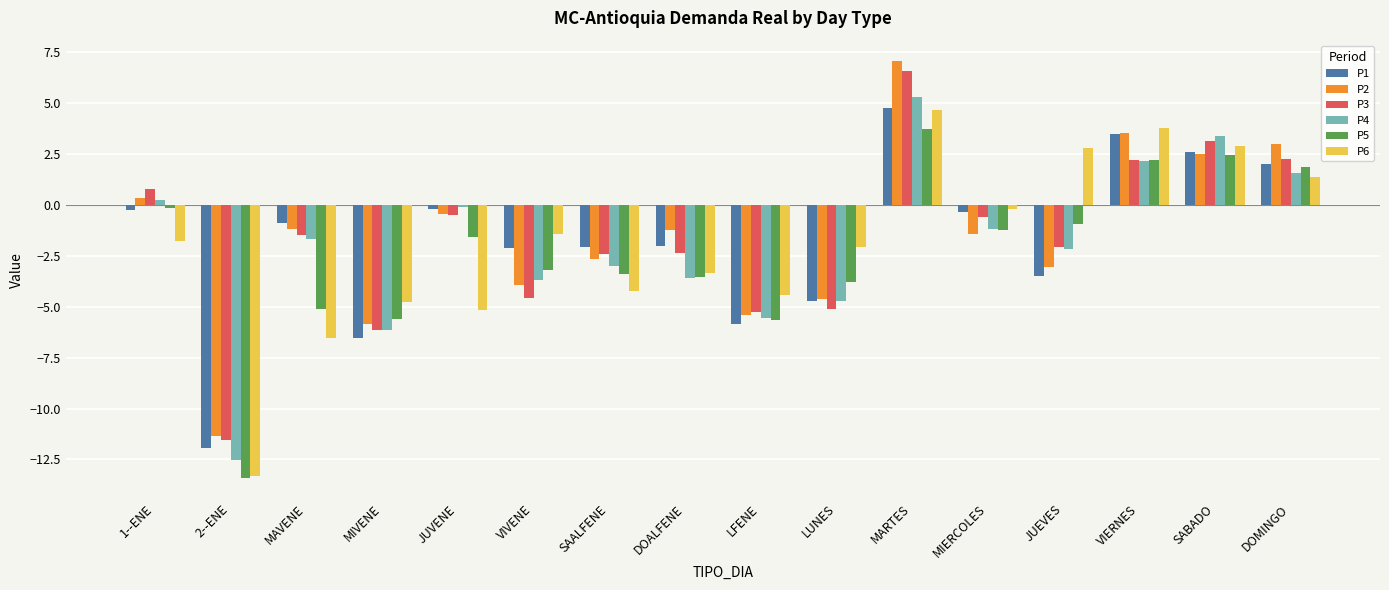

At which category is the sum across all series the highest?

MARTES